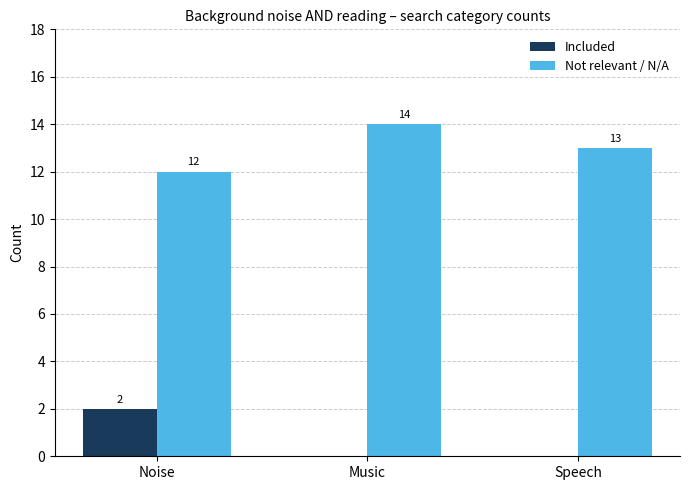

How many values in the Included series exceed 0?

1